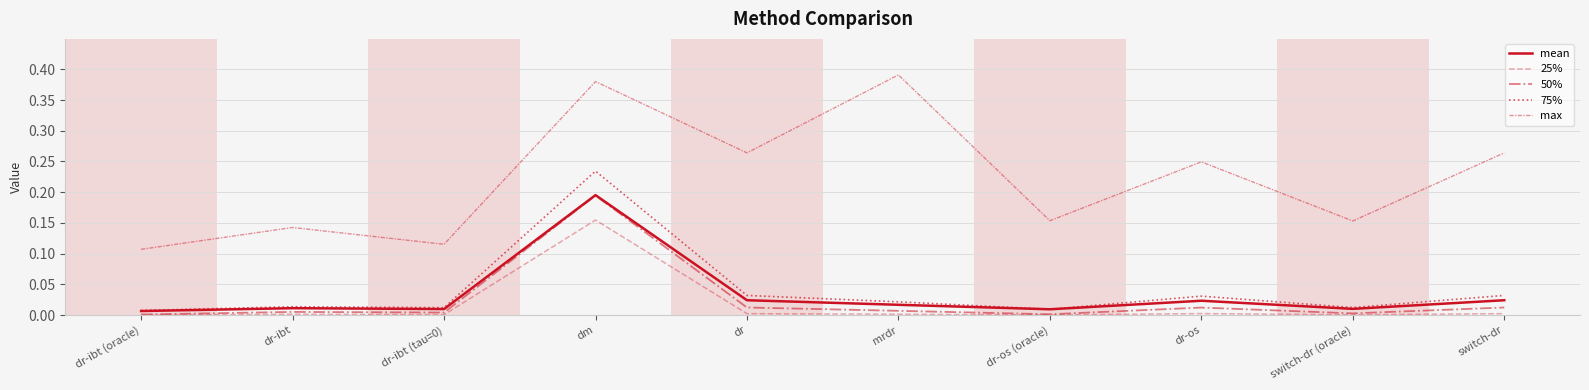

Between dr-ibt and dr-os (oracle), which series saw the biggest shift?

max